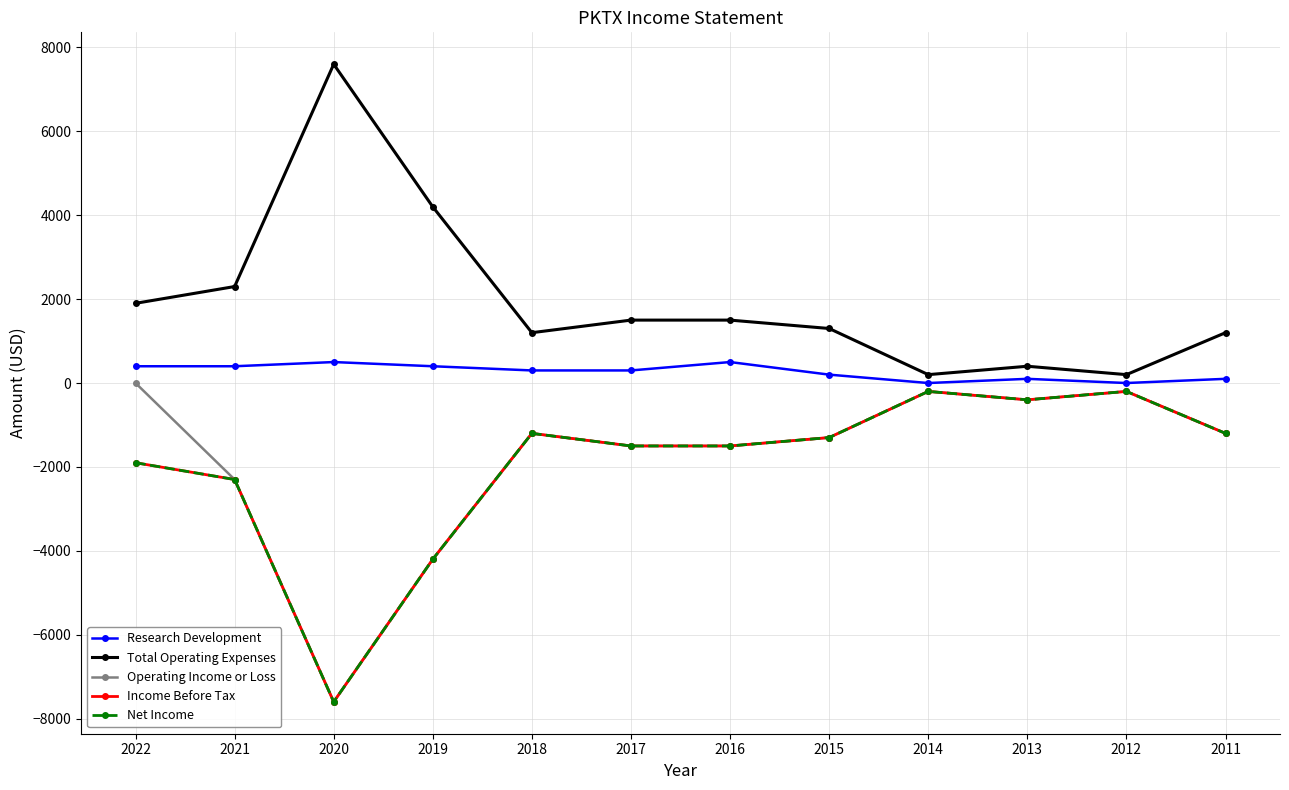

Does the chart have visible grid lines?

Yes